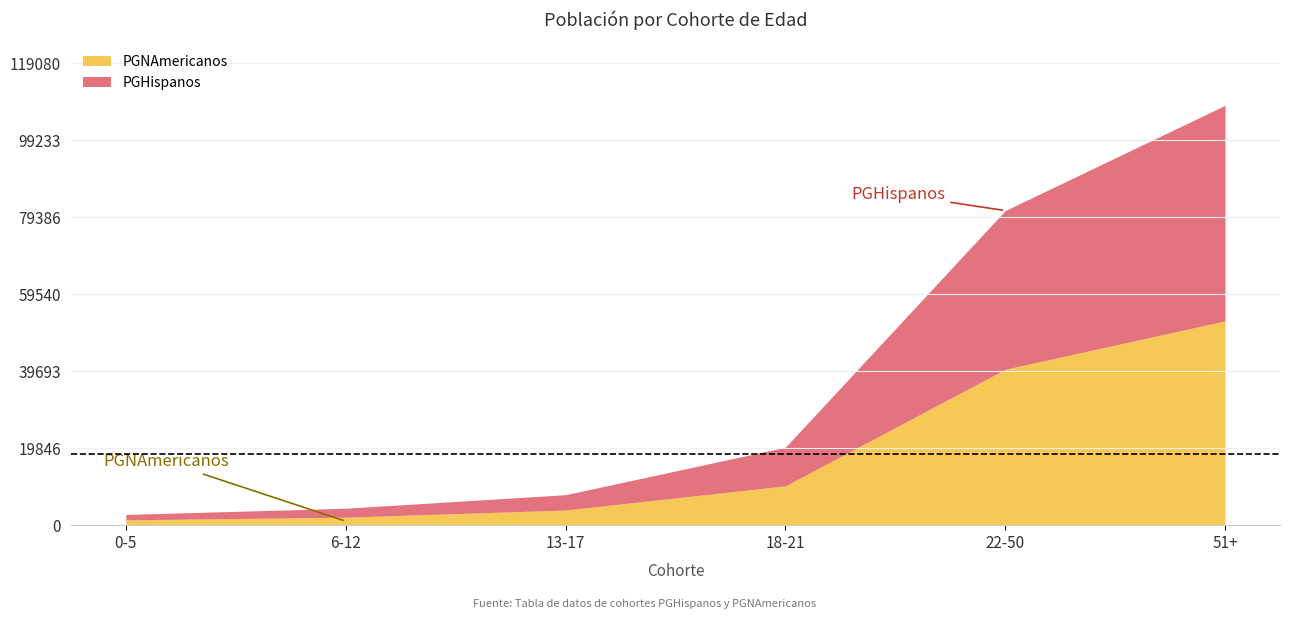

What value does the PGHispanos series have at 13-17, to the nearest 50?

3950